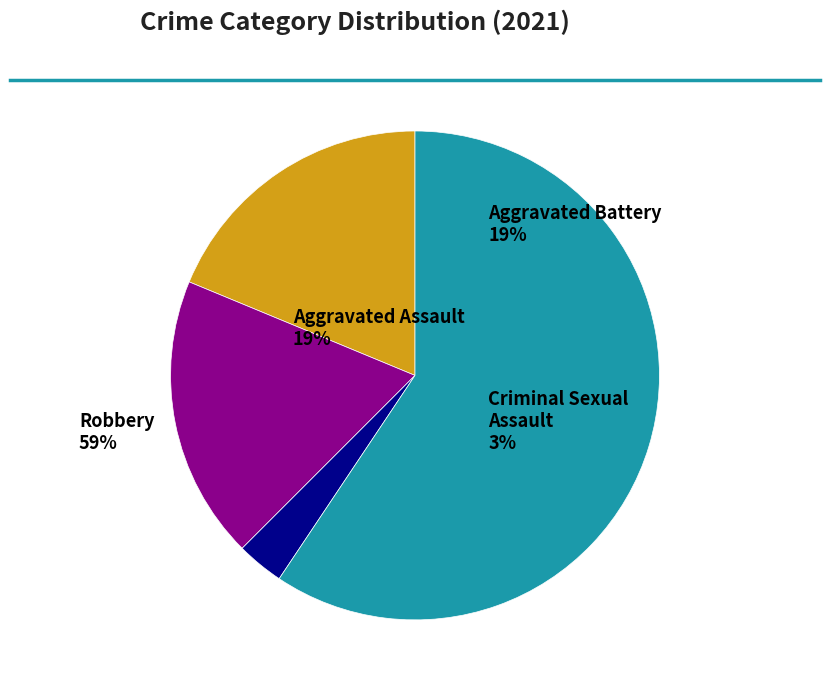

What is the largest slice in the pie chart?

Robbery